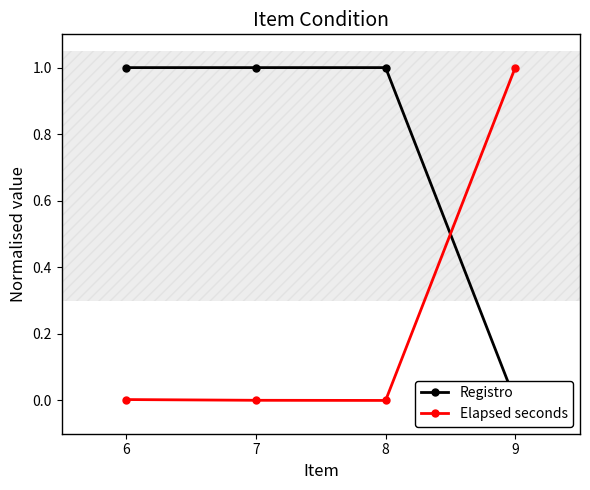

Which series has the widest spread of values?

Registro